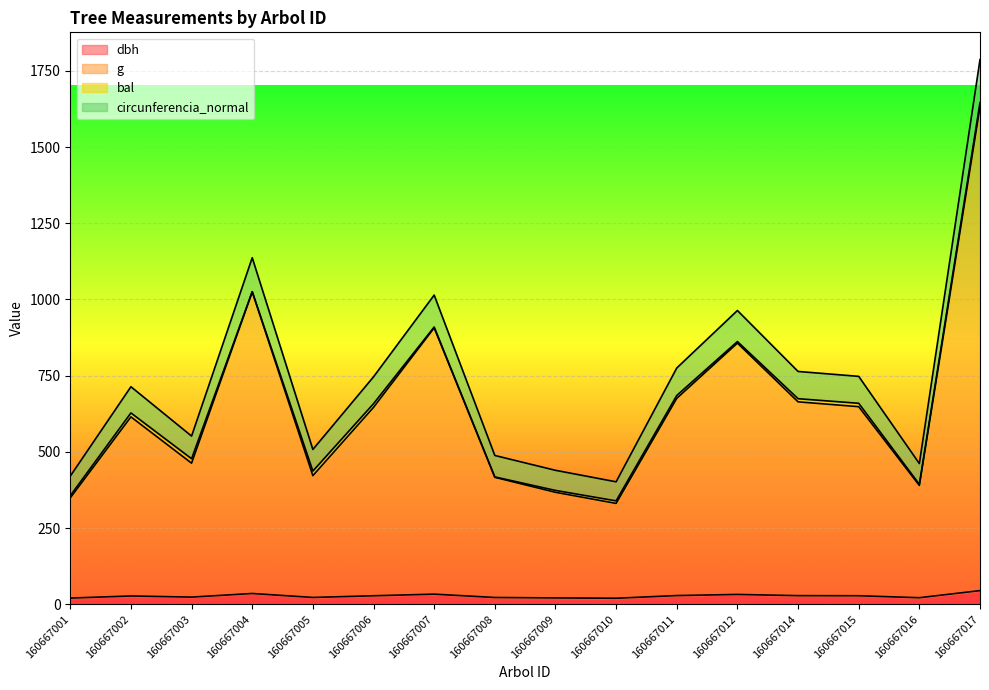

What is the average value of the g series?

650.5